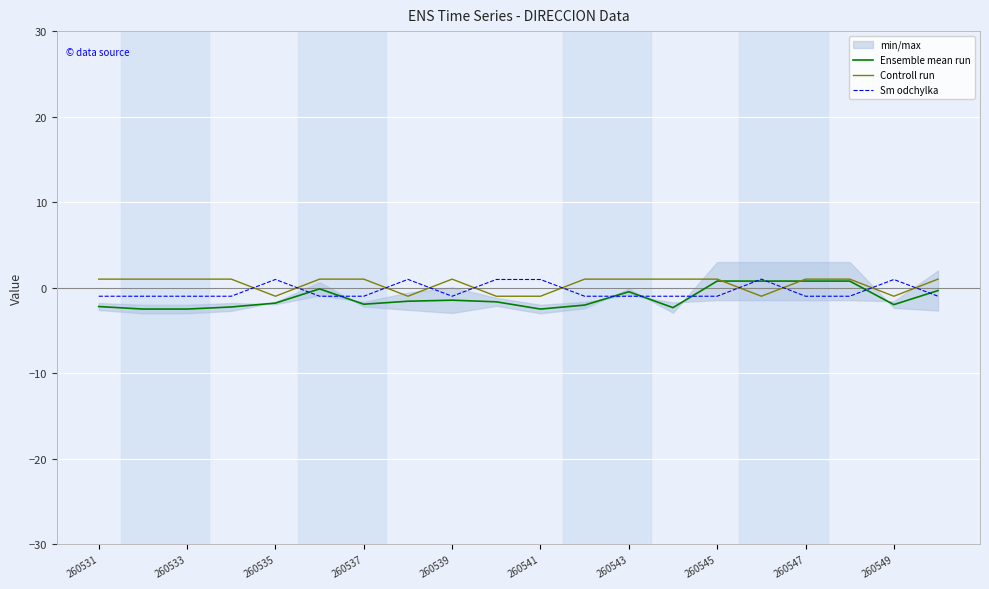

Which series ends up on top after the final intersection of Sm odchylka and Controll run?

Controll run